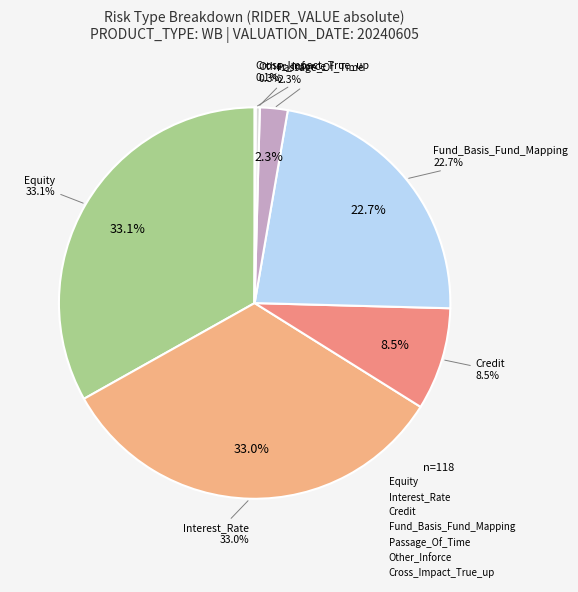

Which has a higher value, Cross_Impact_True_up or Credit?

Credit